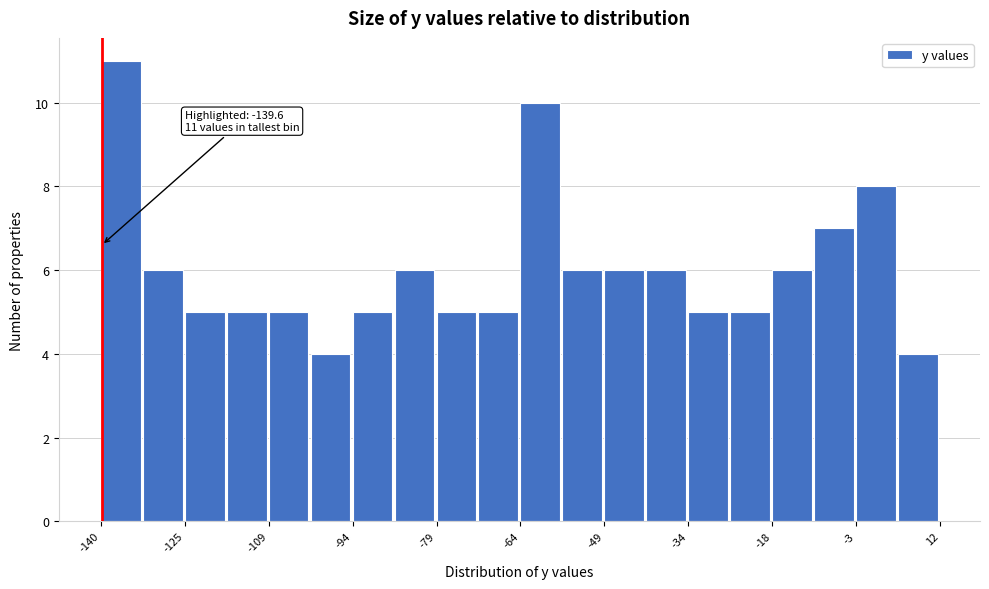

Around what value on the x-axis is the tallest bar? Give the approximate position of its centre, as read against the axis.

-136